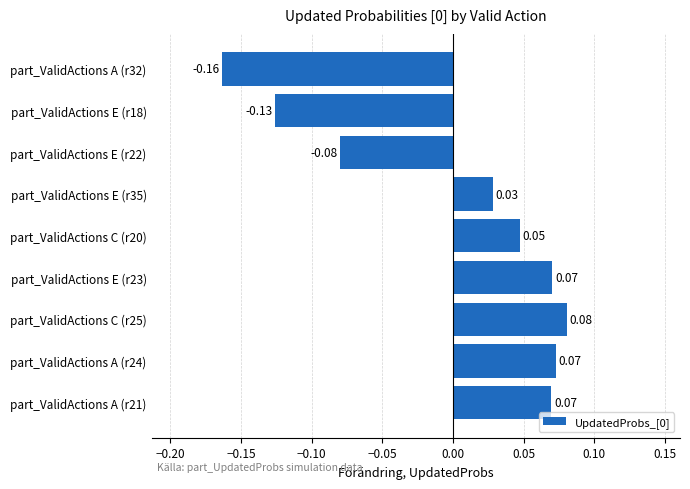

Which has a higher value, part_ValidActions E (r18) or part_ValidActions C (r20)?

part_ValidActions C (r20)